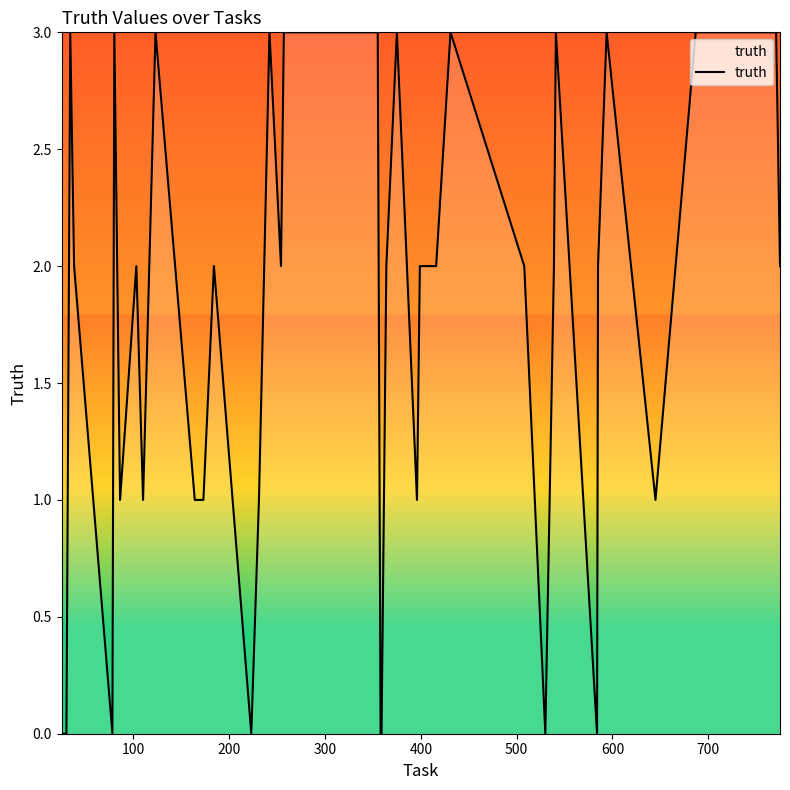

What is the sum of all values?

69